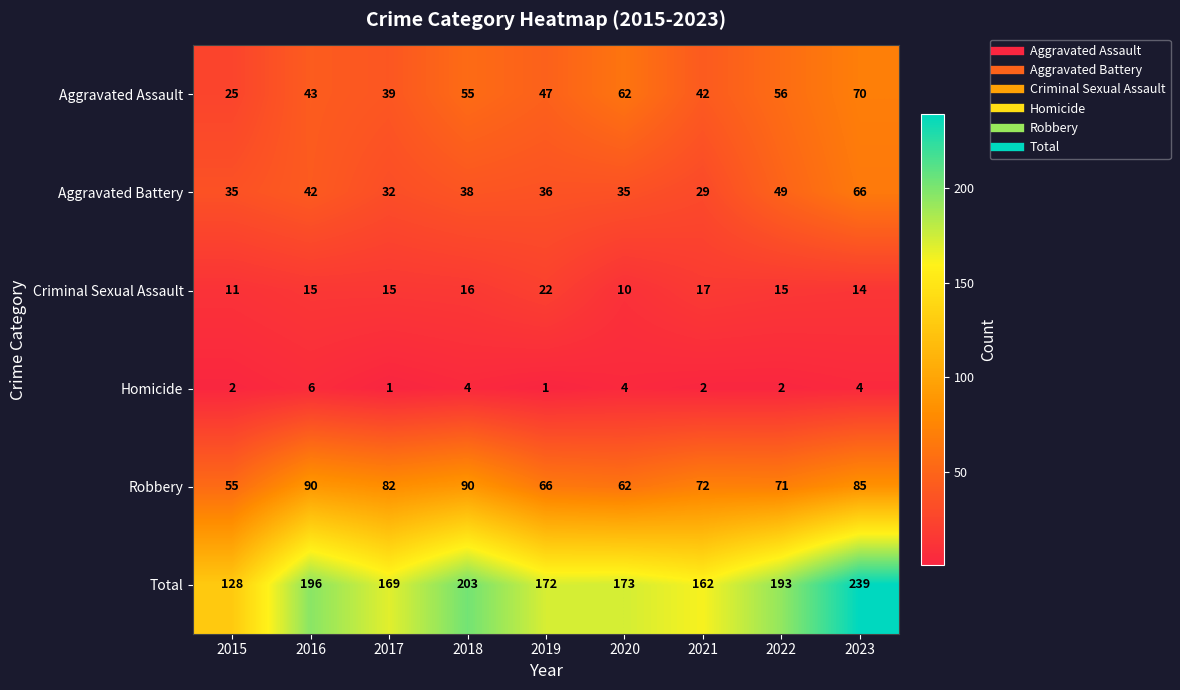

Is it true that Homicide equals 1 at 2017?

True